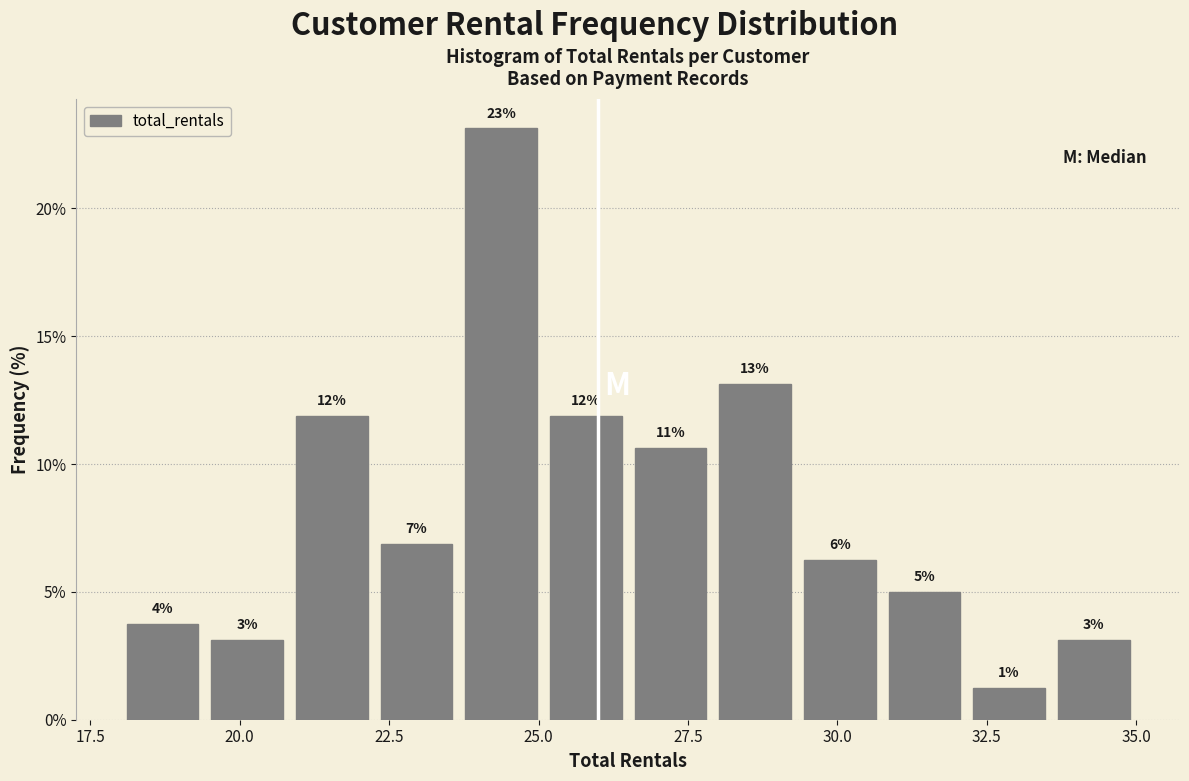

Read against the x-axis, roughly where is the centre of the tallest bar?

24.5